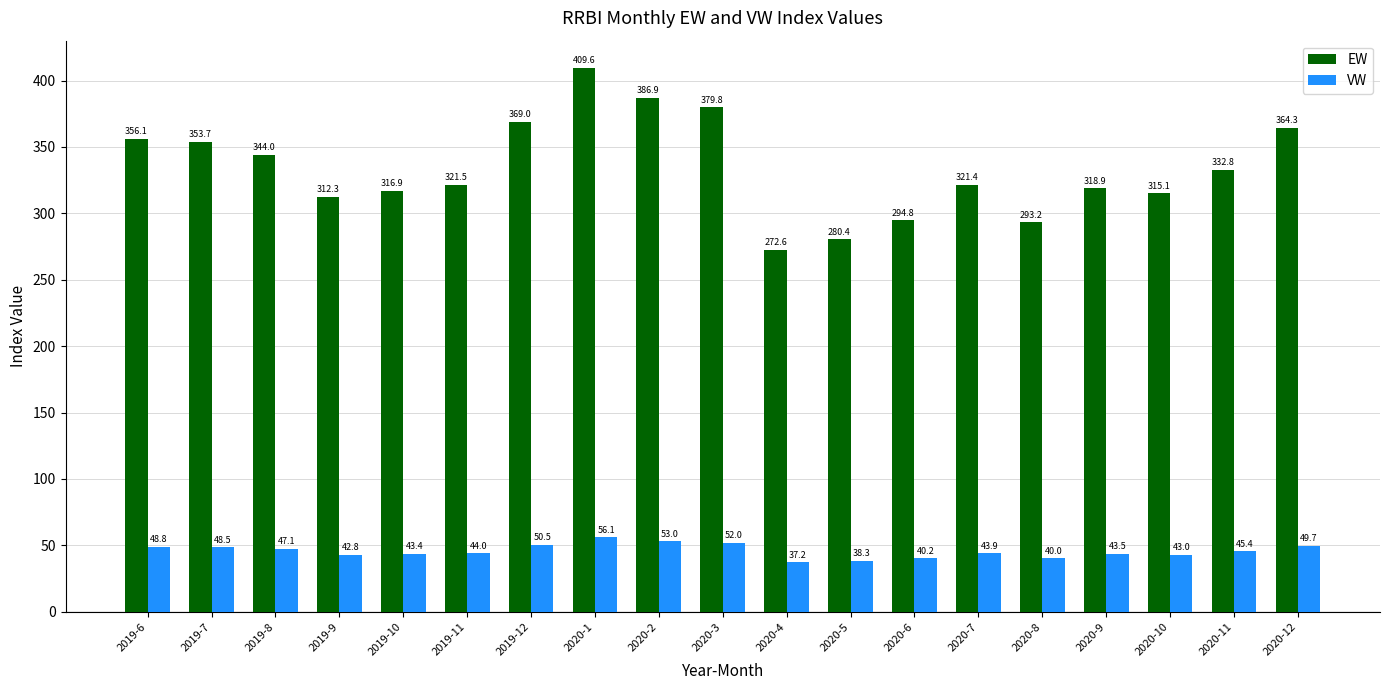

At which category is the sum across all series the highest?

2020-1